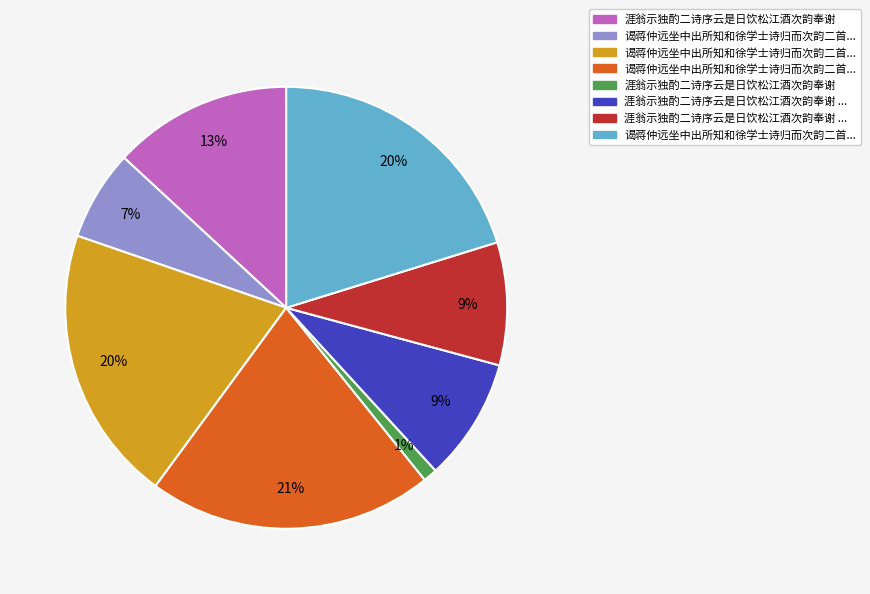

To the nearest percent, what is the difference between the largest and smallest slice percentages?

20%